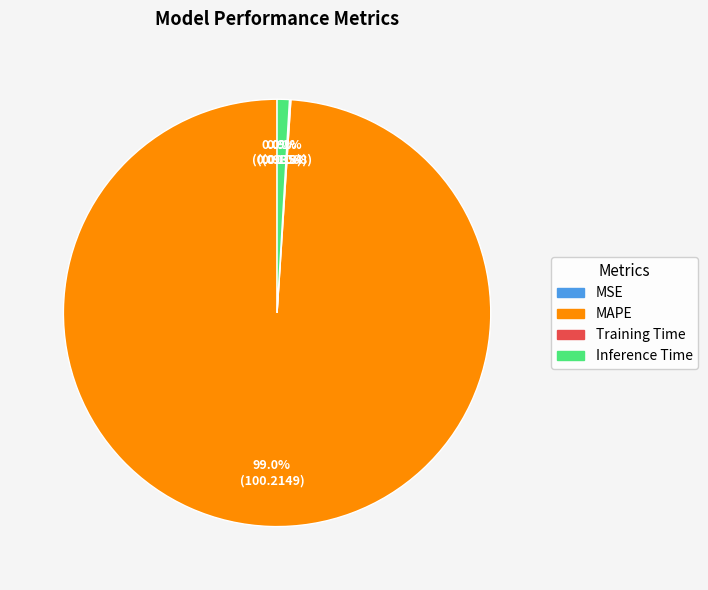

Which has a higher value, MAPE or Inference Time?

MAPE